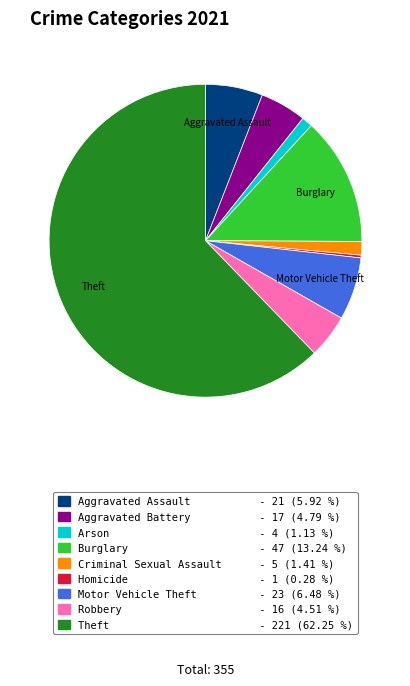

Does any single category account for the majority?

Yes